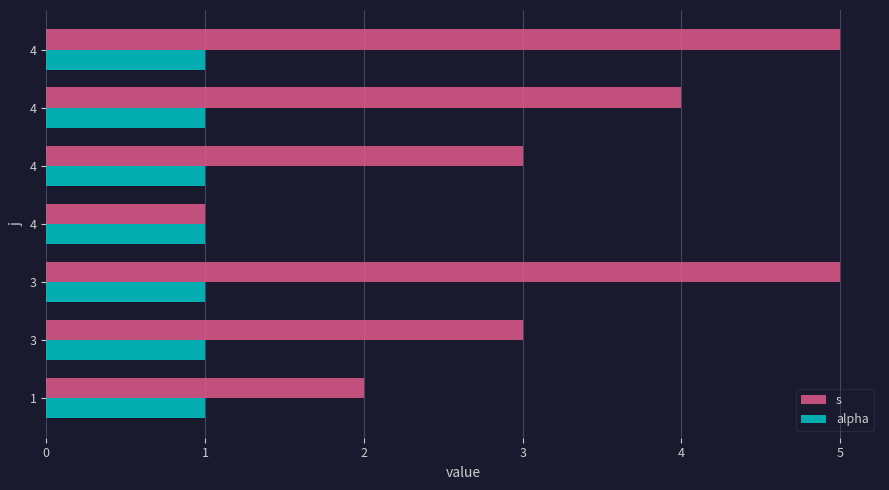

How many distinct data groups are displayed?

2